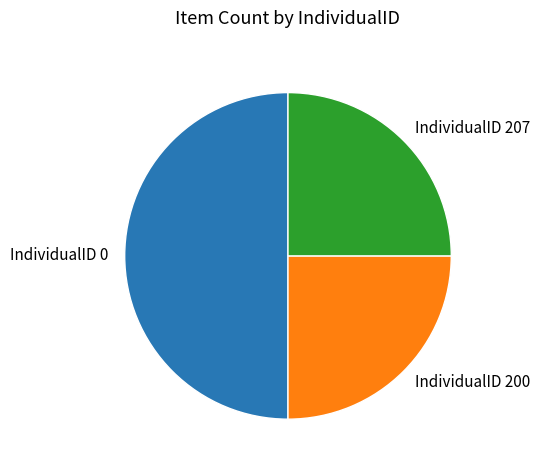

The IndividualID 0 slice represents 50% of the pie. True or false?

True